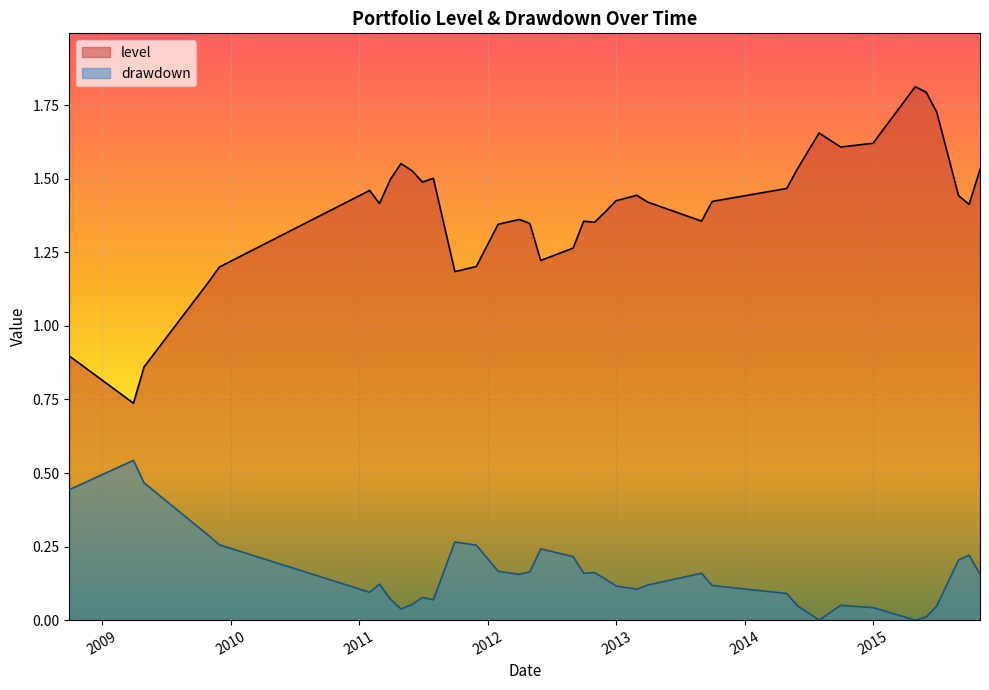

At which label is level closest to 1?

2008-09-30